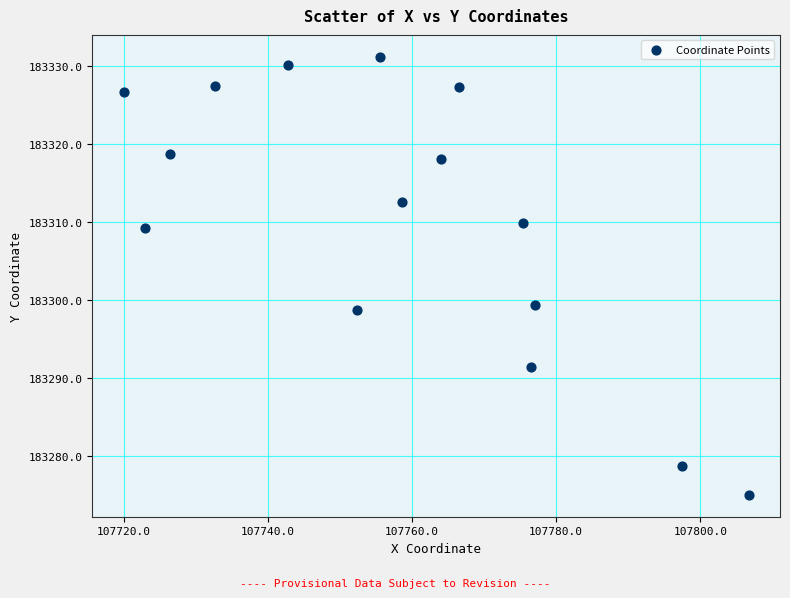

What is the range of X values (max minus min)?

86.7